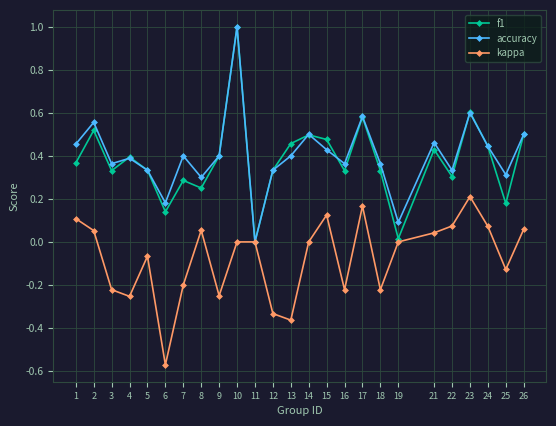

What is the difference between the highest and lowest values at 10?

1.0